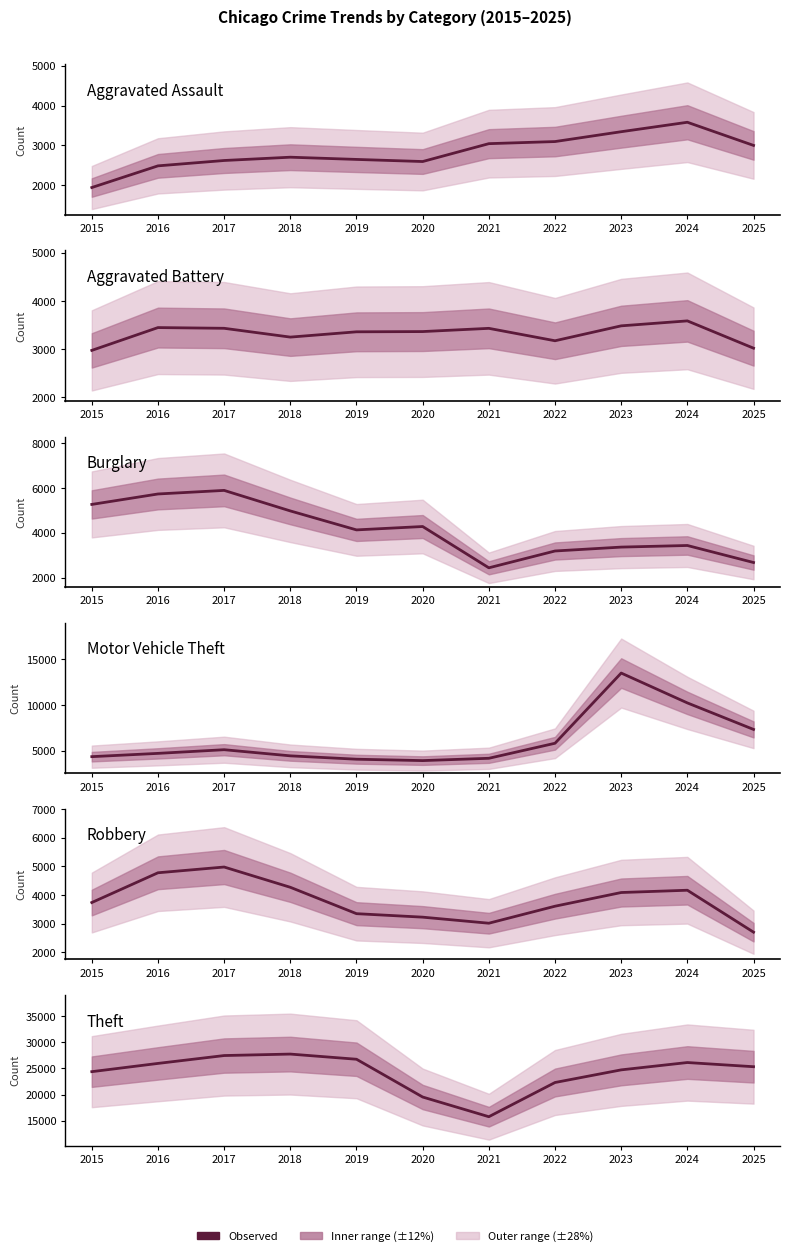

How many interior local valleys does the Motor Vehicle Theft series have?

1